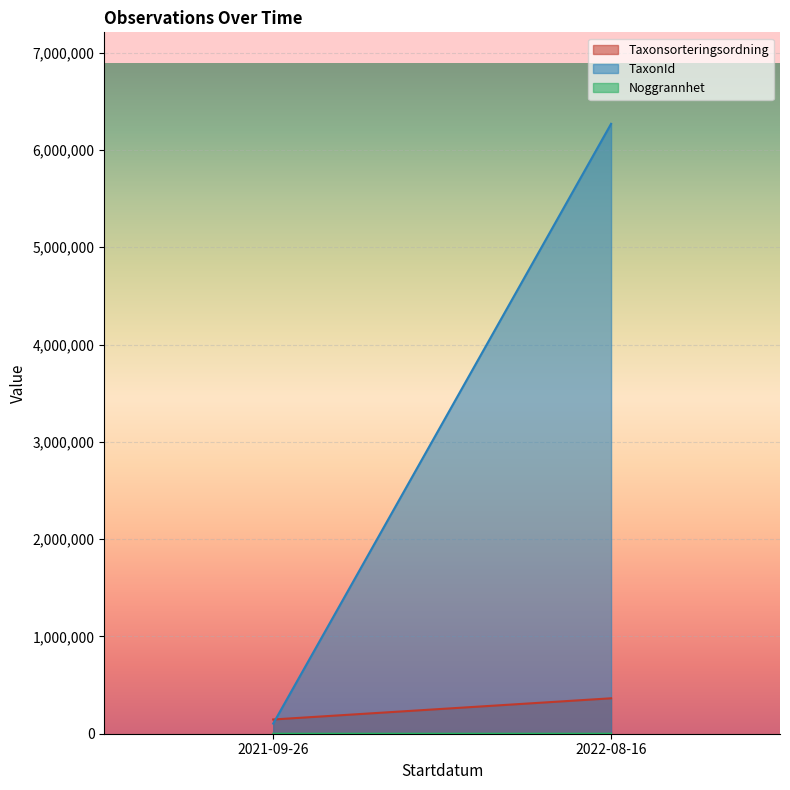

How many values in the Noggrannhet series exceed 10?

2